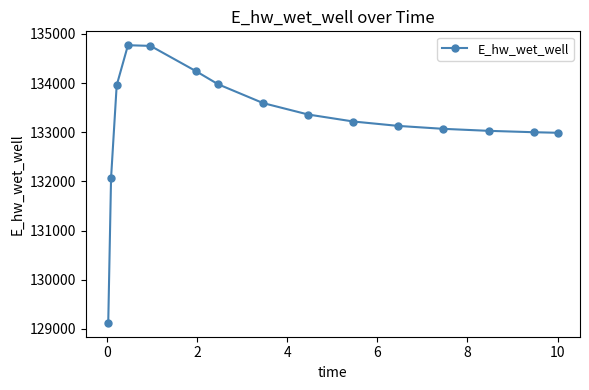

What is the value of the 5th point from the left?

134756.8